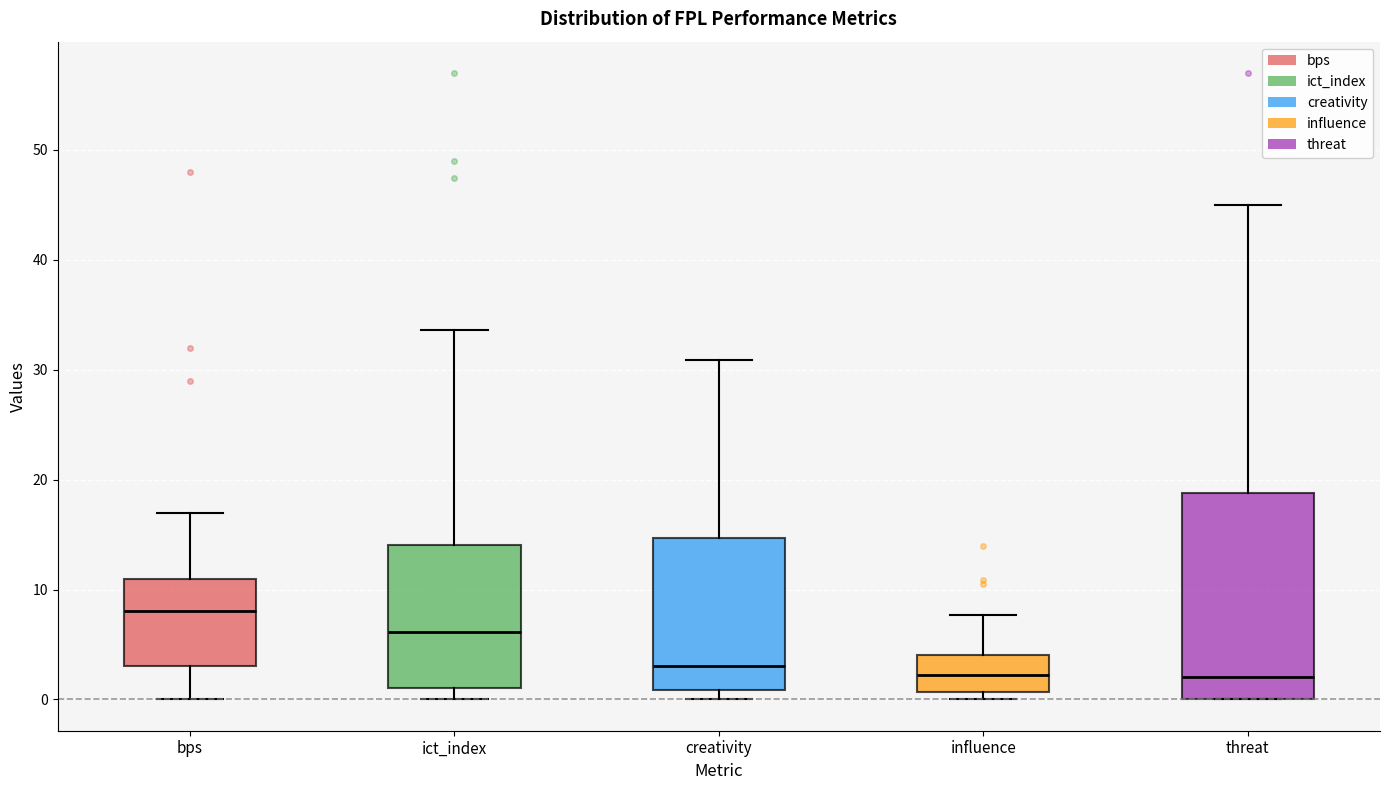

Which box is the tallest, from its lower edge to its upper edge?

threat